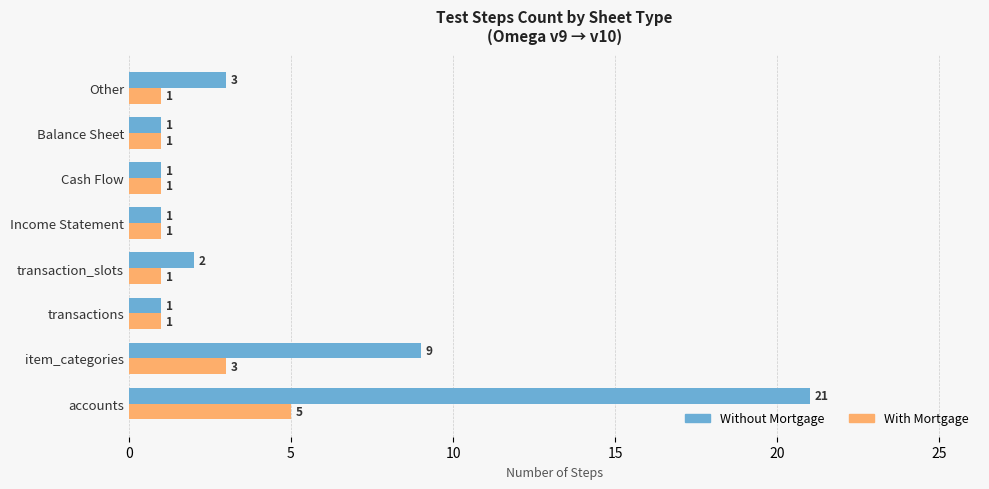

At accounts, list the series in order from largest to smallest.

Without Mortgage, With Mortgage